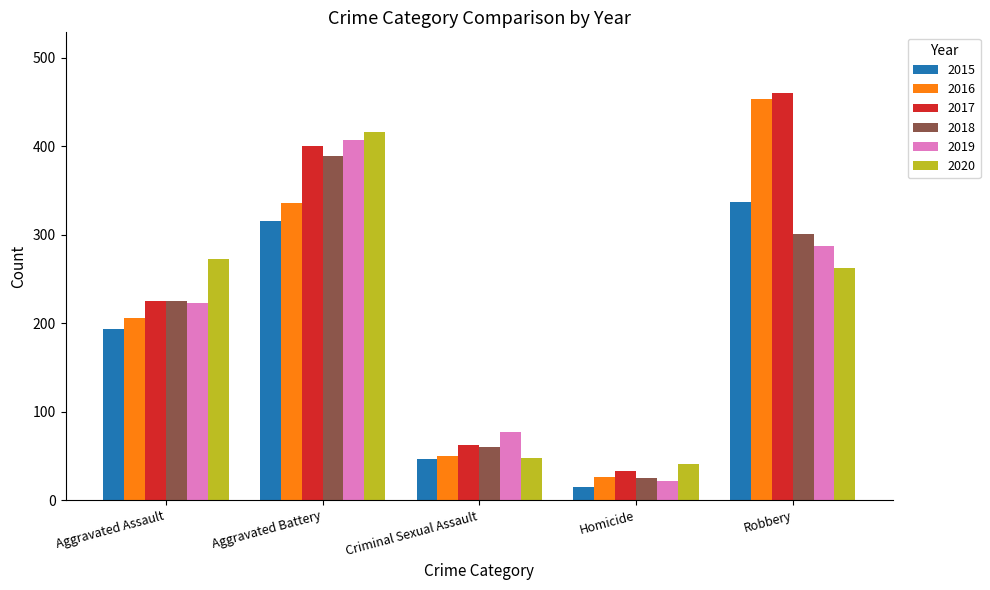

At which label is 2019 closest to 214?

Aggravated Assault